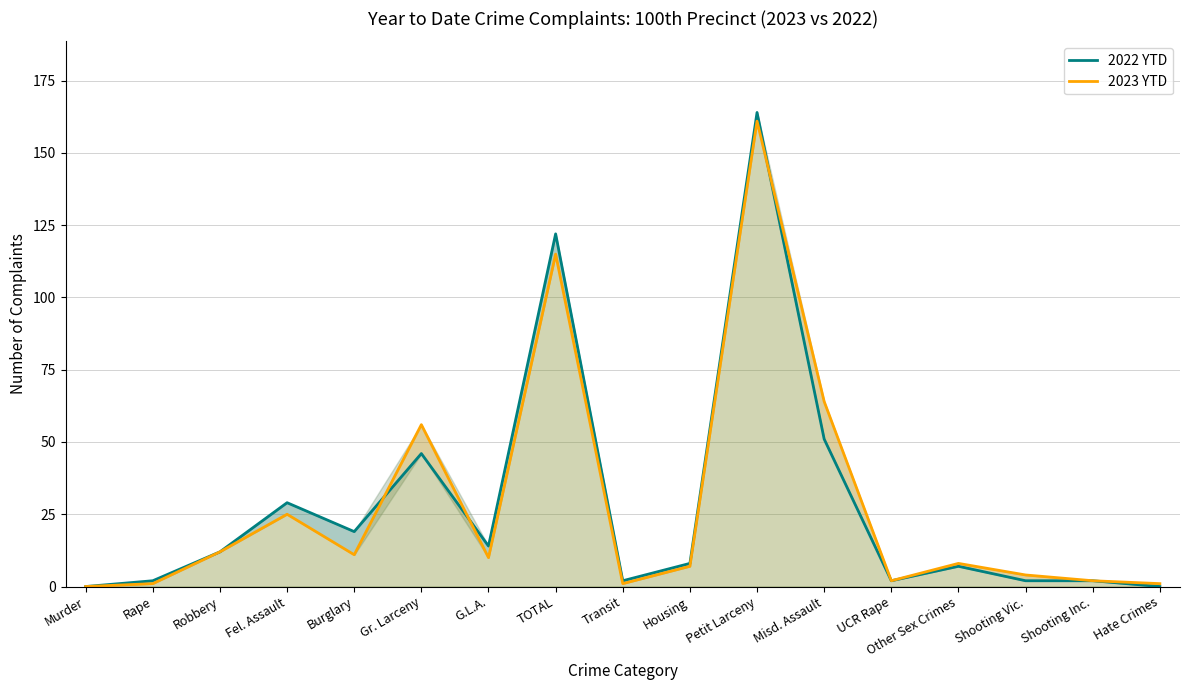

Reading left to right, transcribe all the data shown in this chart.

2022 YTD: 0	2	12	29	19	46	14	122	2	8	164	51	2	7	2	2	0
2023 YTD: 0	1	12	25	11	56	10	115	1	7	161	64	2	8	4	2	1